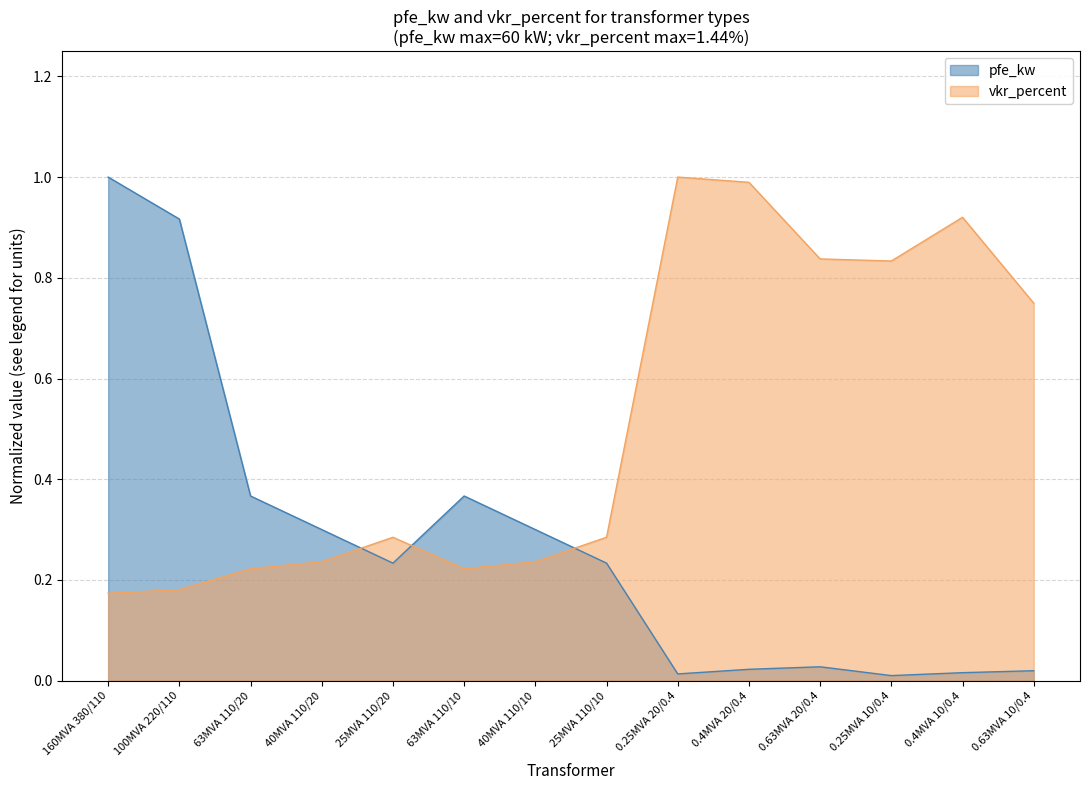

Does the chart have visible grid lines?

Yes